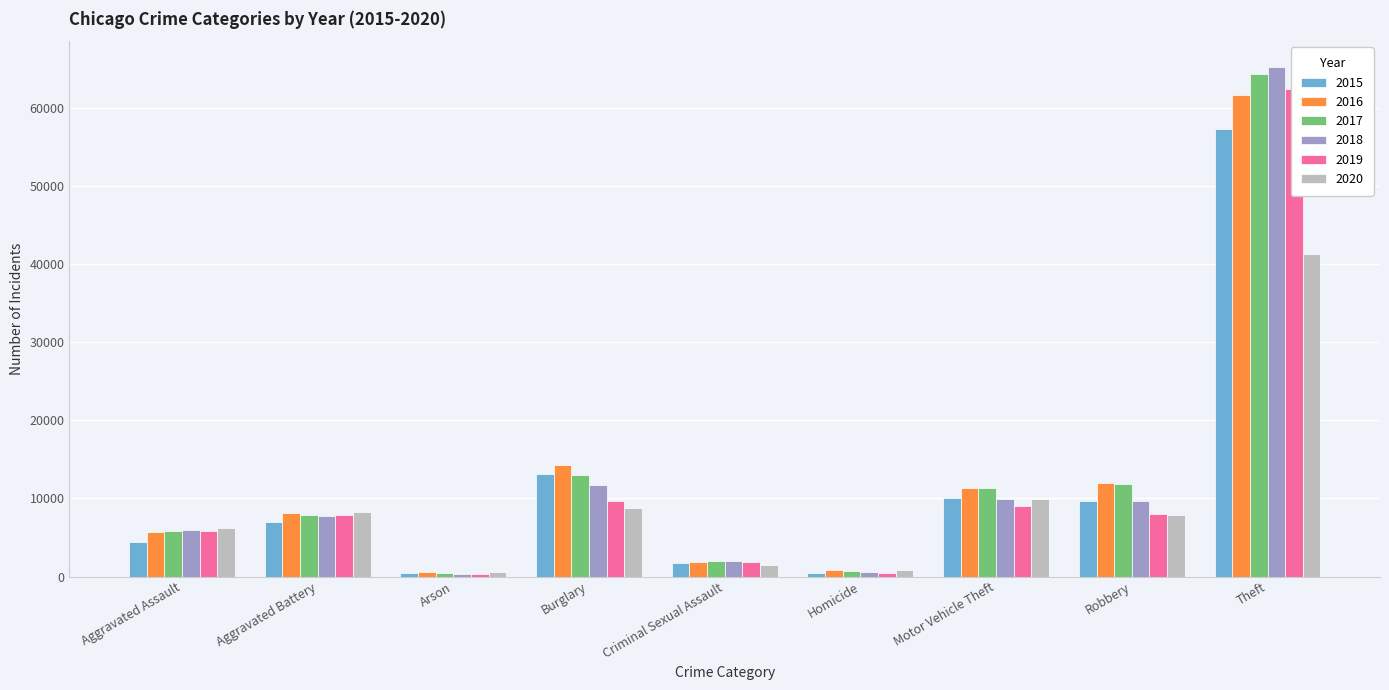

Reading right to left, list all the values displayed in this chart.

2015: Theft=57350	Robbery=9638	Motor Vehicle Theft=10068	Homicide=496	Criminal Sexual Assault=1679	Burglary=13184	Arson=448	Aggravated Battery=7018	Aggravated Assault=4480
2016: Theft=61621	Robbery=11960	Motor Vehicle Theft=11286	Homicide=786	Criminal Sexual Assault=1825	Burglary=14289	Arson=515	Aggravated Battery=8085	Aggravated Assault=5712
2017: Theft=64383	Robbery=11880	Motor Vehicle Theft=11380	Homicide=672	Criminal Sexual Assault=1954	Burglary=13001	Arson=444	Aggravated Battery=7845	Aggravated Assault=5793
2018: Theft=65286	Robbery=9680	Motor Vehicle Theft=9985	Homicide=589	Criminal Sexual Assault=1995	Burglary=11746	Arson=373	Aggravated Battery=7734	Aggravated Assault=6001
2019: Theft=62491	Robbery=7994	Motor Vehicle Theft=8977	Homicide=498	Criminal Sexual Assault=1888	Burglary=9638	Arson=376	Aggravated Battery=7857	Aggravated Assault=5841
2020: Theft=41320	Robbery=7855	Motor Vehicle Theft=9959	Homicide=787	Criminal Sexual Assault=1465	Burglary=8757	Arson=588	Aggravated Battery=8319	Aggravated Assault=6263